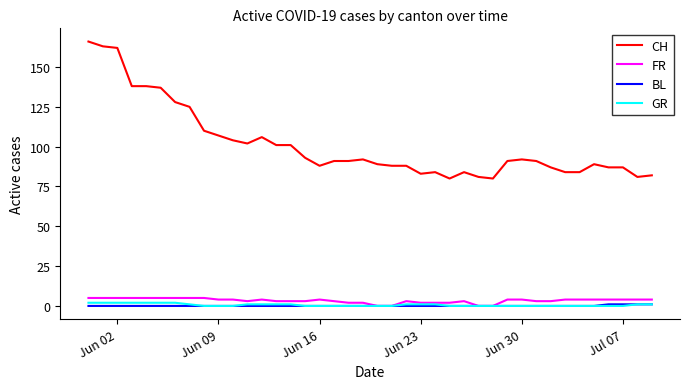

Reading left to right, transcribe all the data shown in this chart.

CH: 166	163	162	138	138	137	128	125	110	107	104	102	106	101	101	93	88	91	91	92	89	88	88	83	84	80	84	81	80	91	92	91	87	84	84	89	87	87	81	82
FR: 5	5	5	5	5	5	5	5	5	4	4	3	4	3	3	3	4	3	2	2	0	0	3	2	2	2	3	0	0	4	4	3	3	4	4	4	4	4	4	4
BL: 0	0	0	0	0	0	0	0	0	0	0	0	0	0	0	0	0	0	0	0	0	0	0	0	0	0	0	0	0	0	0	0	0	0	0	0	1	1	1	1
GR: 2	2	2	2	2	2	2	1	0	0	0	1	1	1	1	0	0	0	0	0	0	0	1	1	1	0	0	0	0	0	0	0	0	0	0	0	0	0	1	1